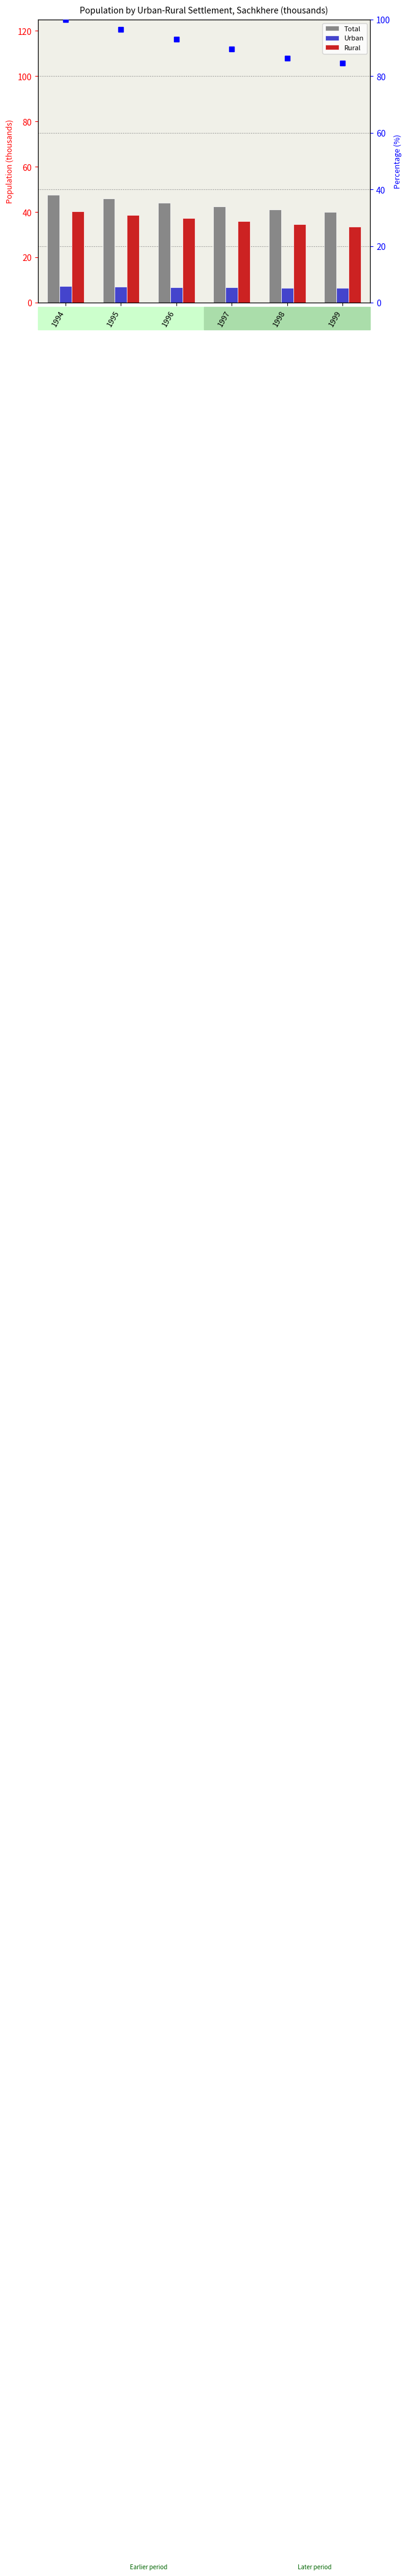

Which series has the largest total across all categories?

% of max Total